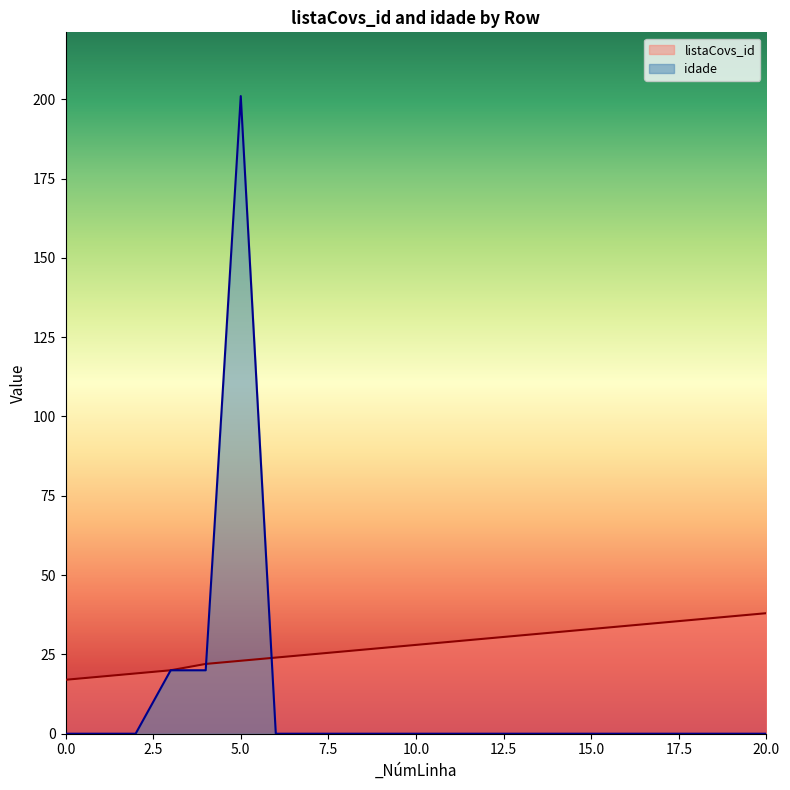

What is the value of the listaCovs_id point at the 6th from the left?

23